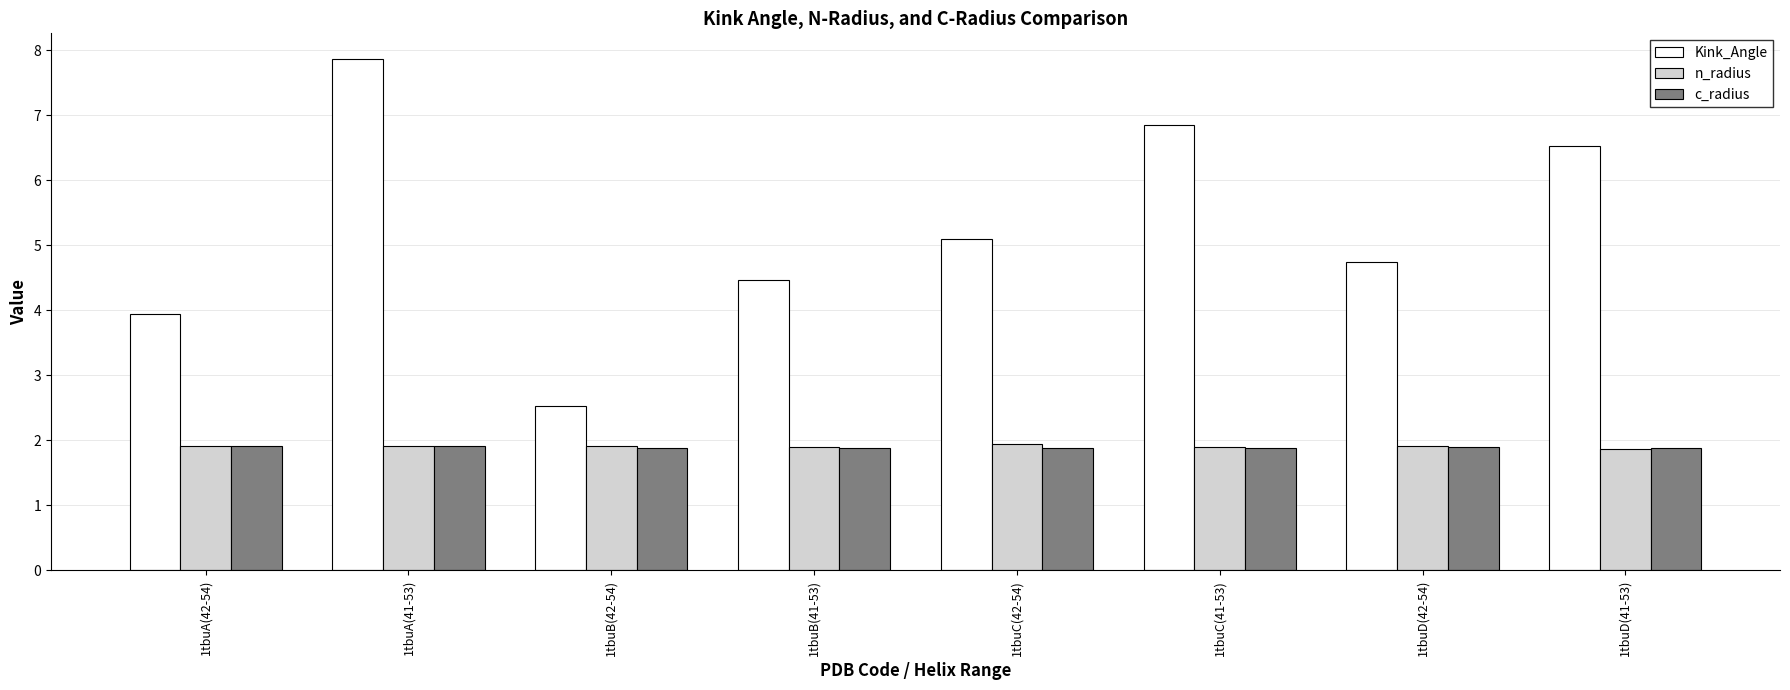

What is the label of the 3rd bar from the right?

1tbuC(41-53)